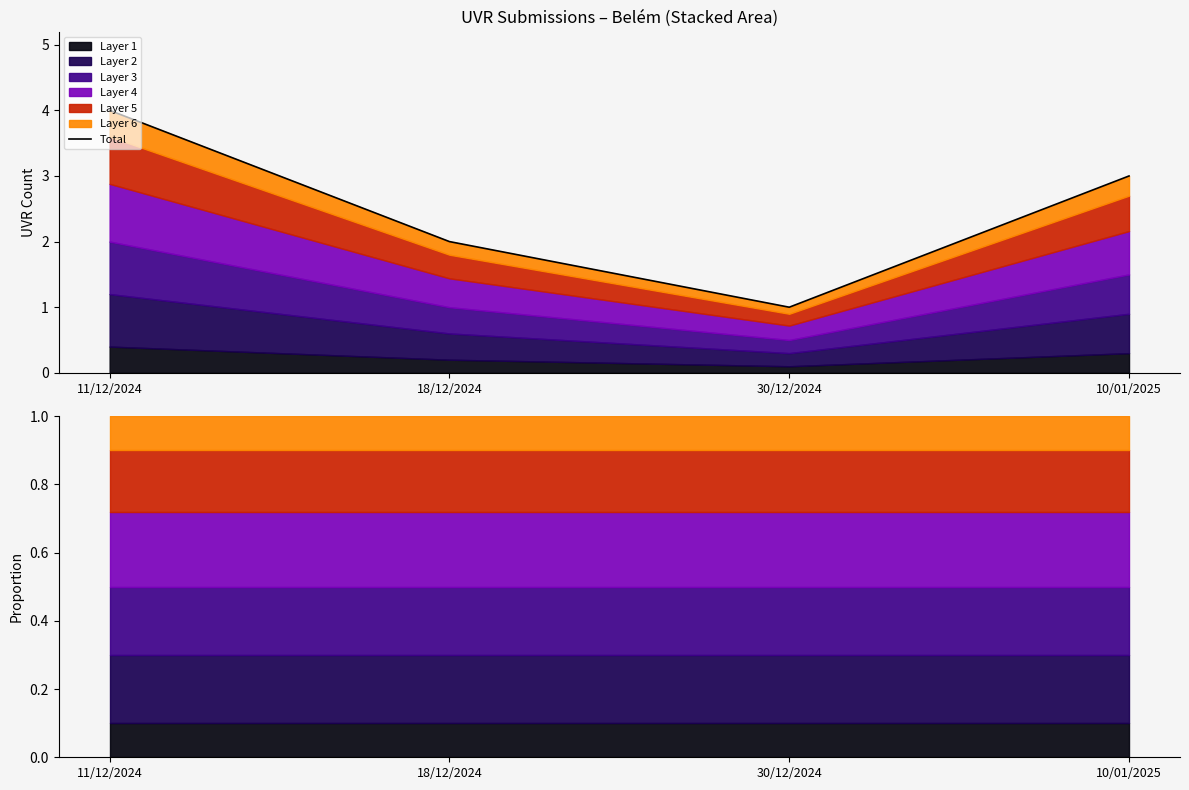

Reading right to left, what are all the values shown in this chart?

10/01/2025=3.0	30/12/2024=1.0	18/12/2024=2.0	11/12/2024=4.0